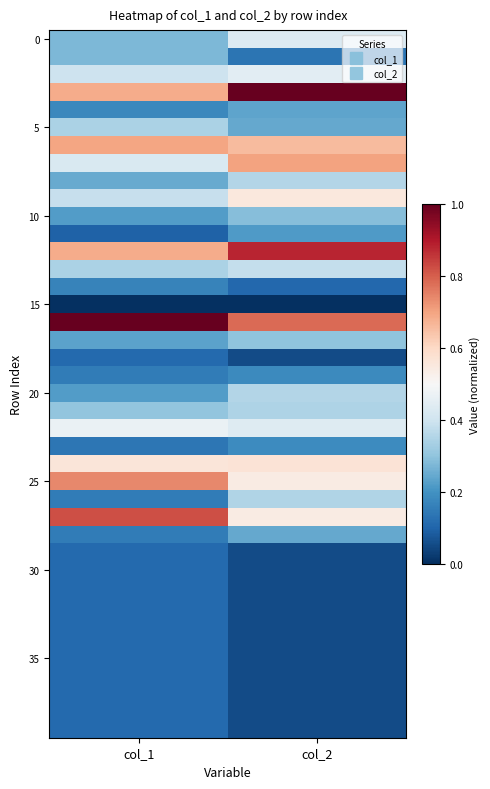

At how many categories does at least one series exceed 0?

2